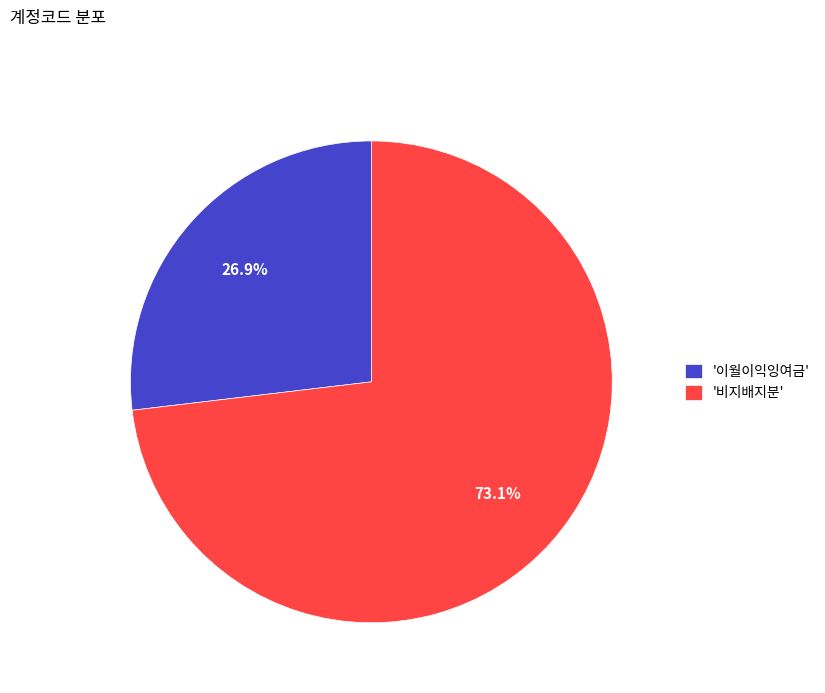

Which has a higher value, '이월이익잉여금' or '비지배지분'?

'비지배지분'